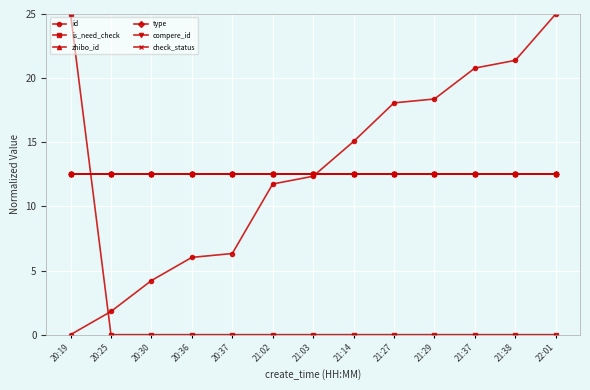

True or false: check_status and type intersect in this chart.

False